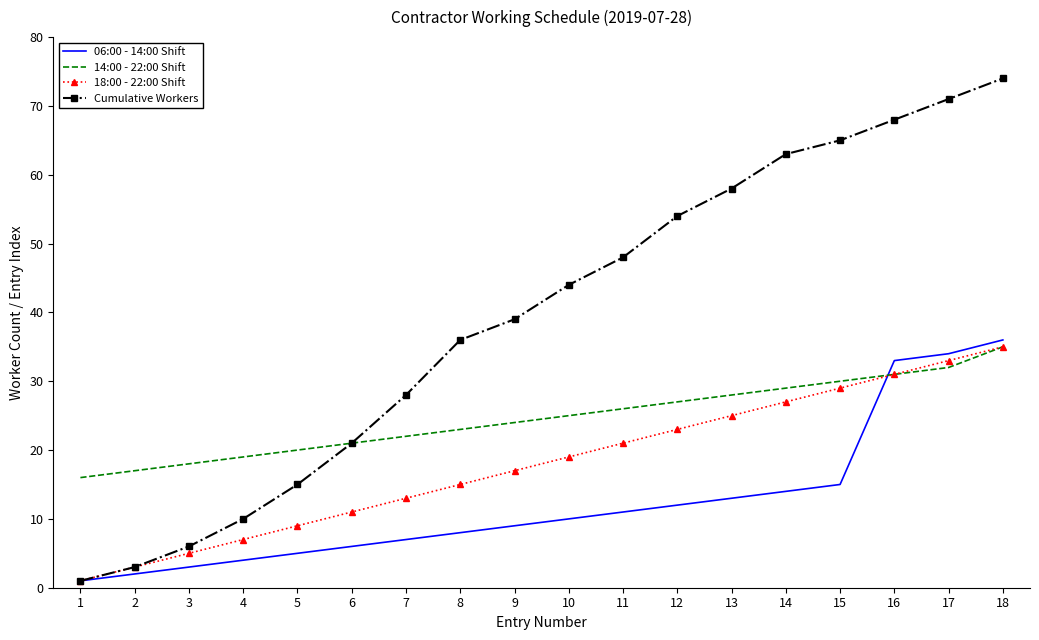

What is the average value of the 18:00 - 22:00 Shift series?

18